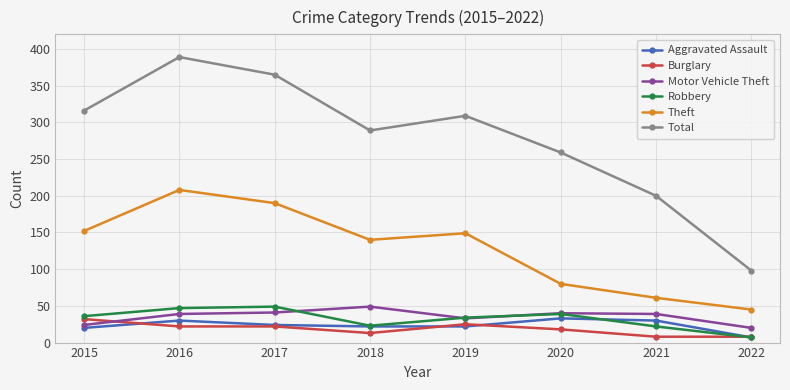

What is the greatest value displayed?

389